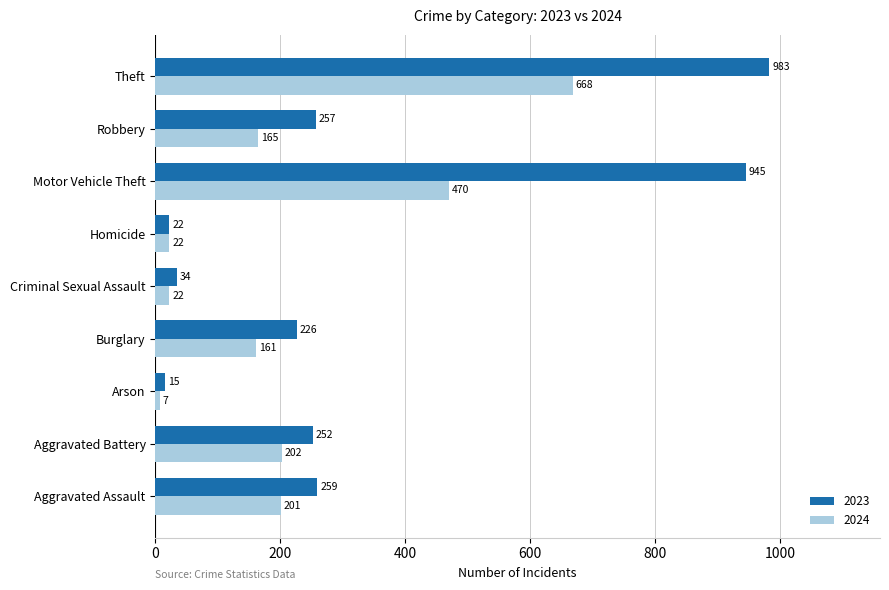

Which series has the widest spread of values?

2023